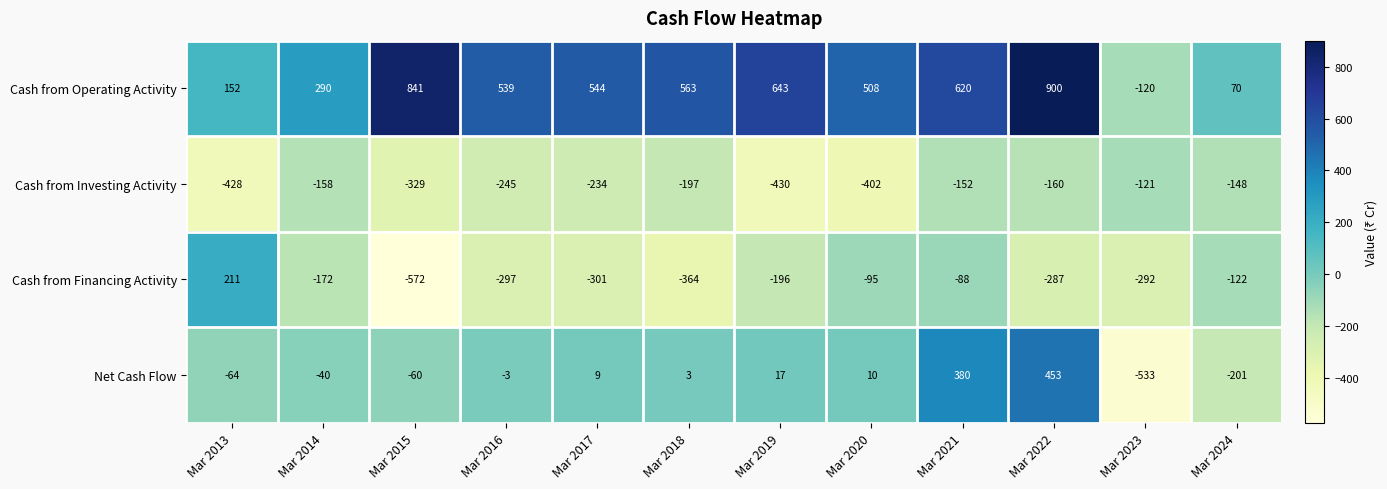

What is the difference between the maximum and second lowest values in the Cash from Operating Activity series?

830